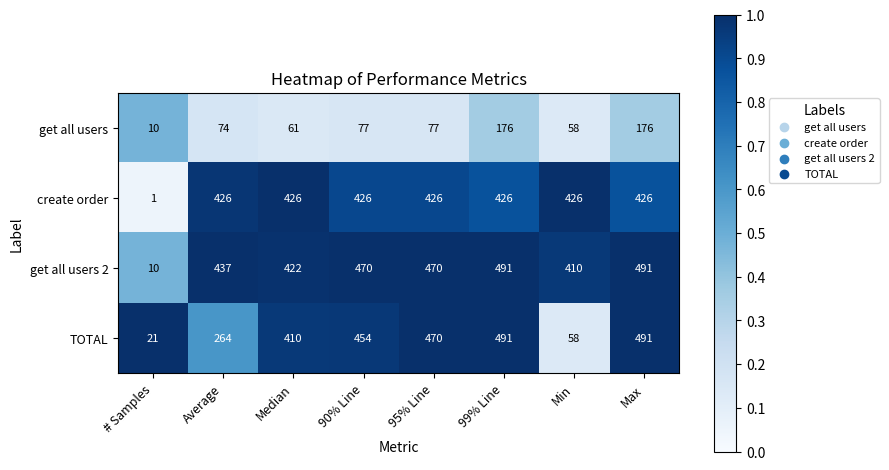

The value of TOTAL at Average is 410. True or false?

False